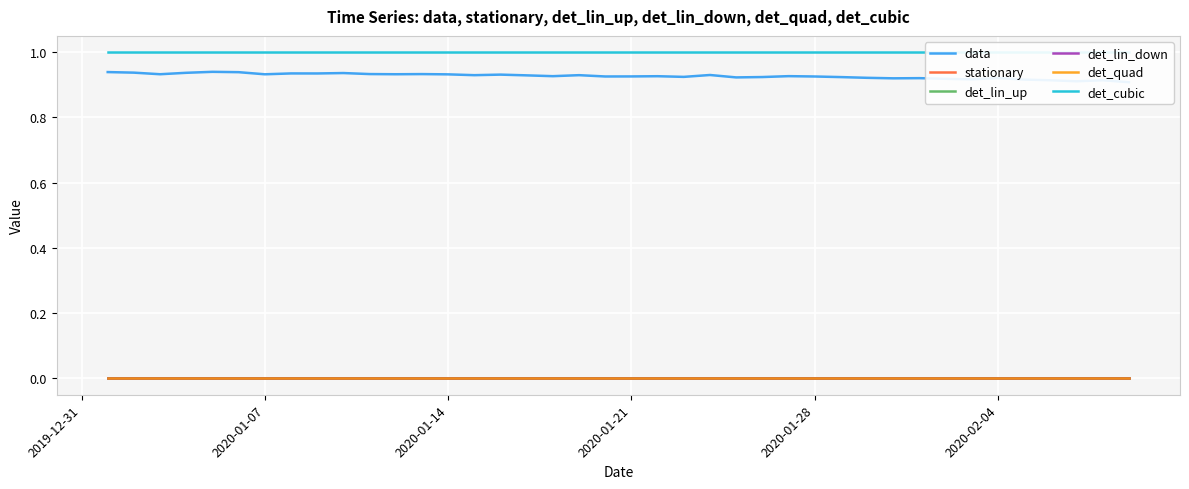

Which series has the largest range (max minus min)?

data